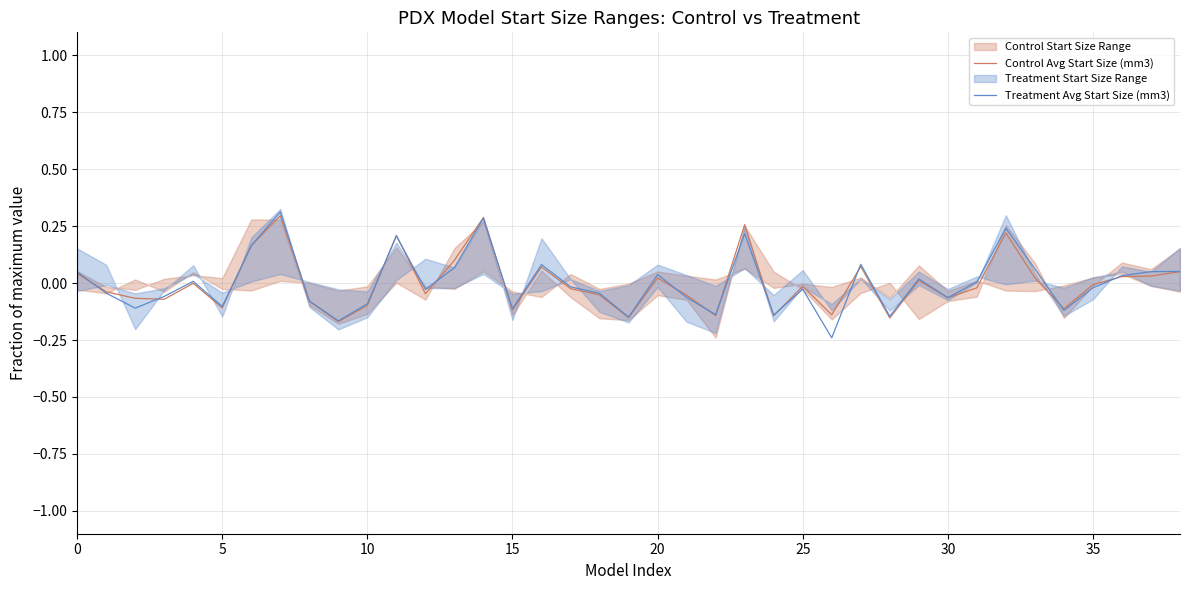

Is this an area chart (filled region under the line)?

No